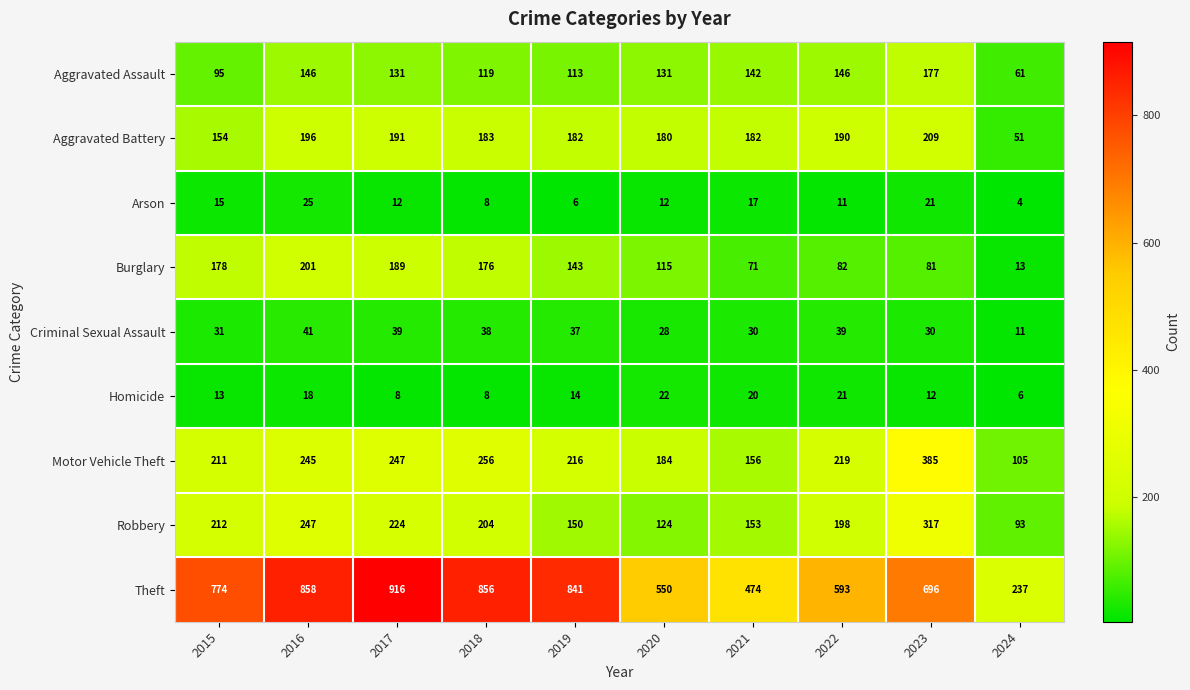

The Aggravated Assault series shows 61 at 2024. True or false?

True